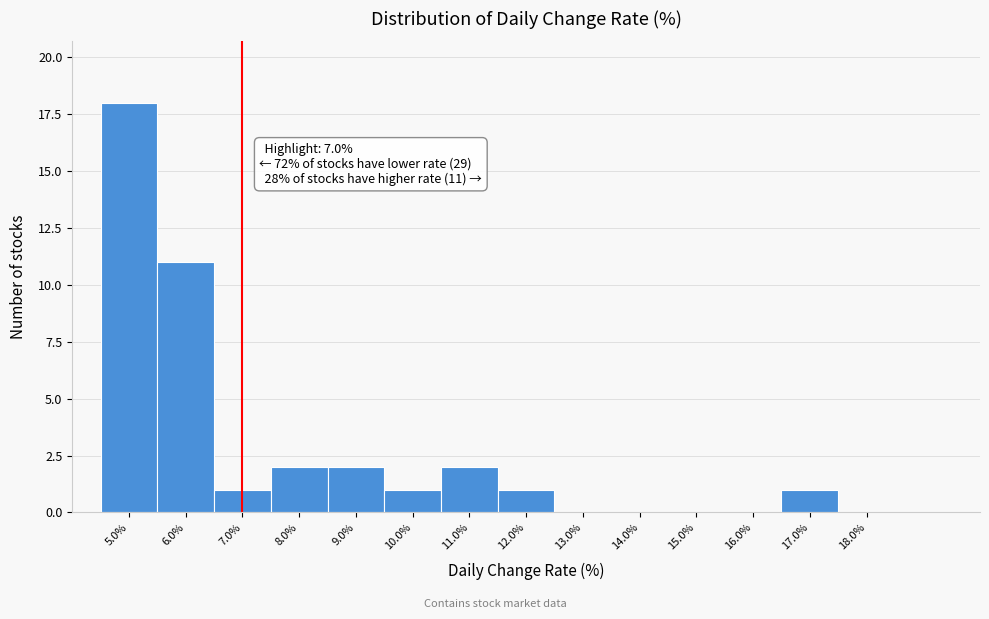

Over which range of the x-axis is the bar tallest?

4.5 to 5.5